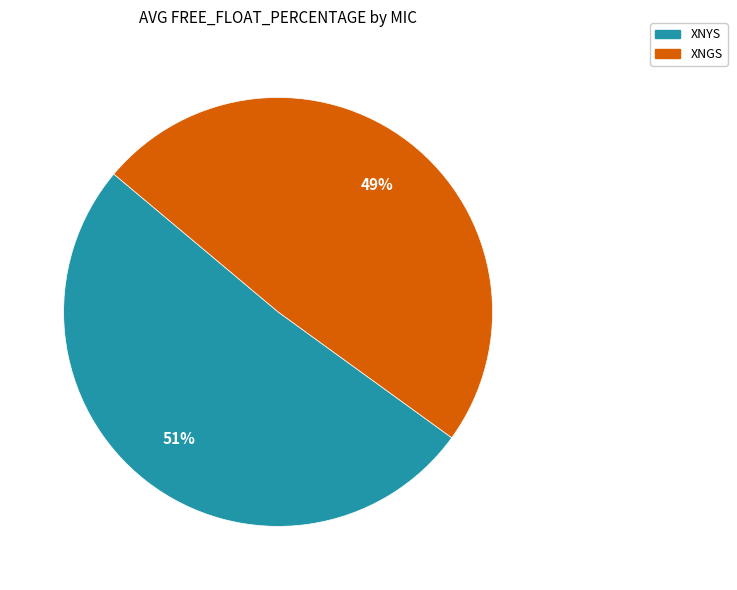

Is the sum of XNYS and XNGS greater than half?

Yes